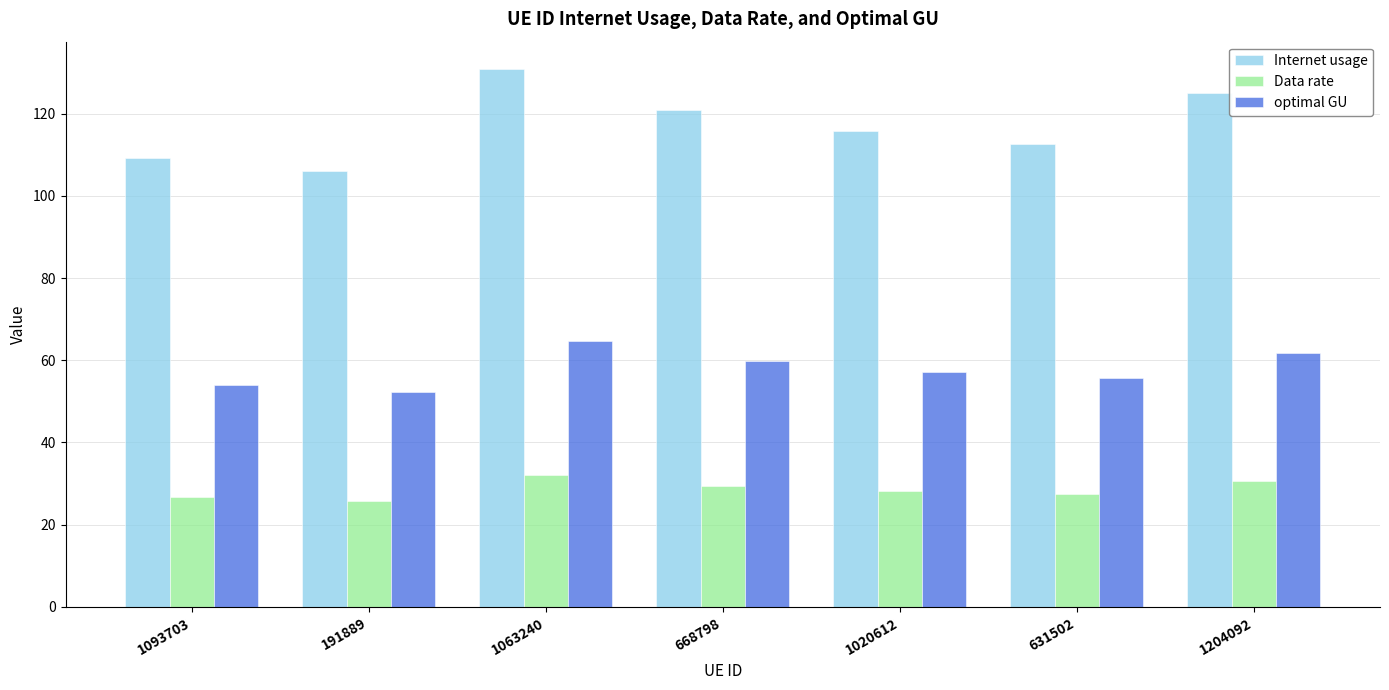

What is the difference between the maximum and minimum values in the optimal GU series?

12.4